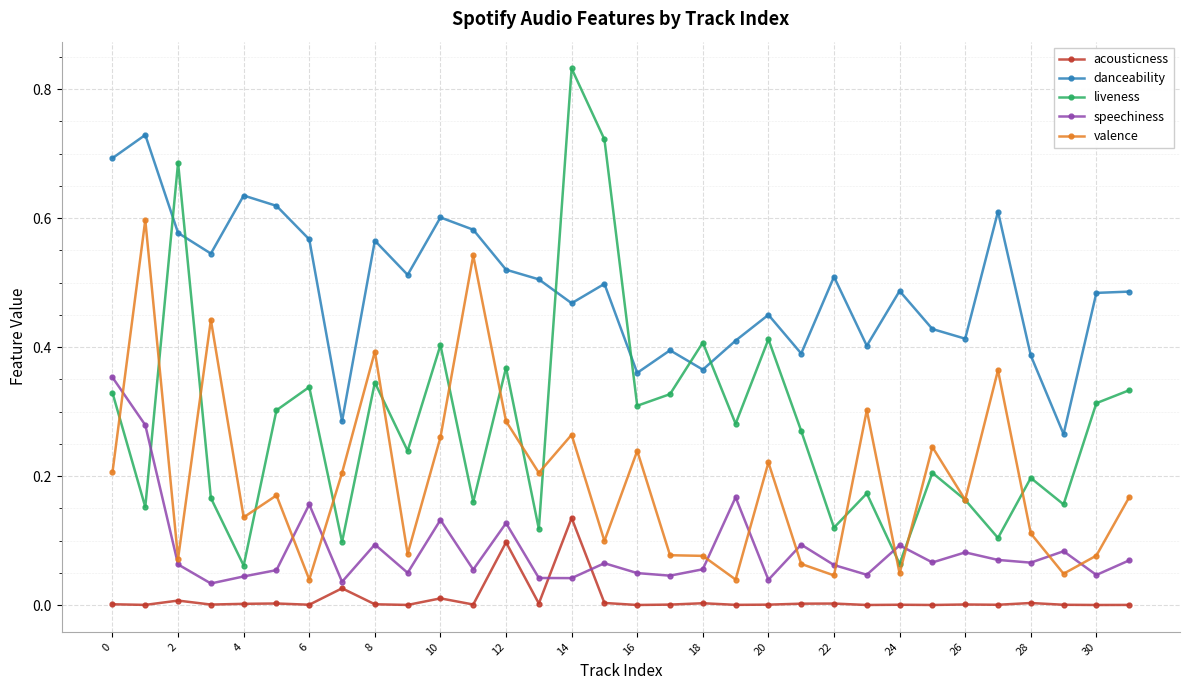

True or false: acousticness and speechiness cross at least once.

True